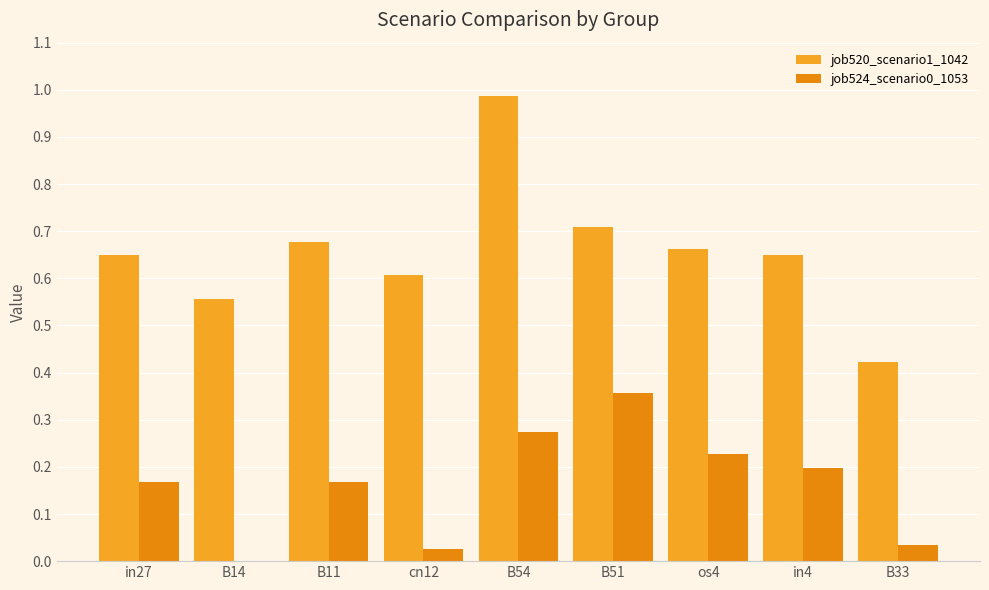

What is the label of the 2nd bar from the left?

B14